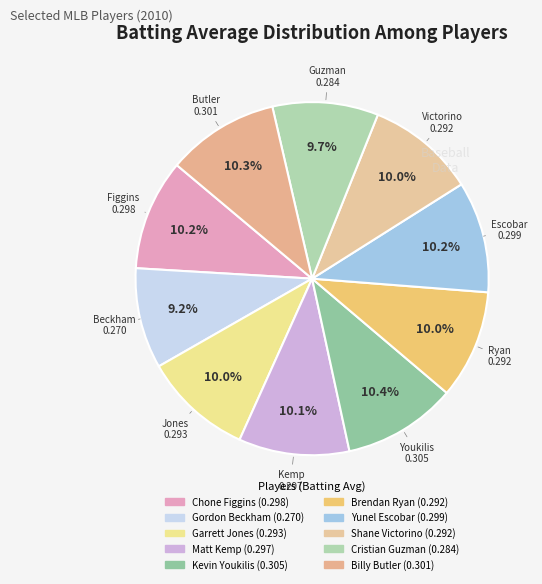

Which category has the smallest portion of the pie?

Gordon Beckham